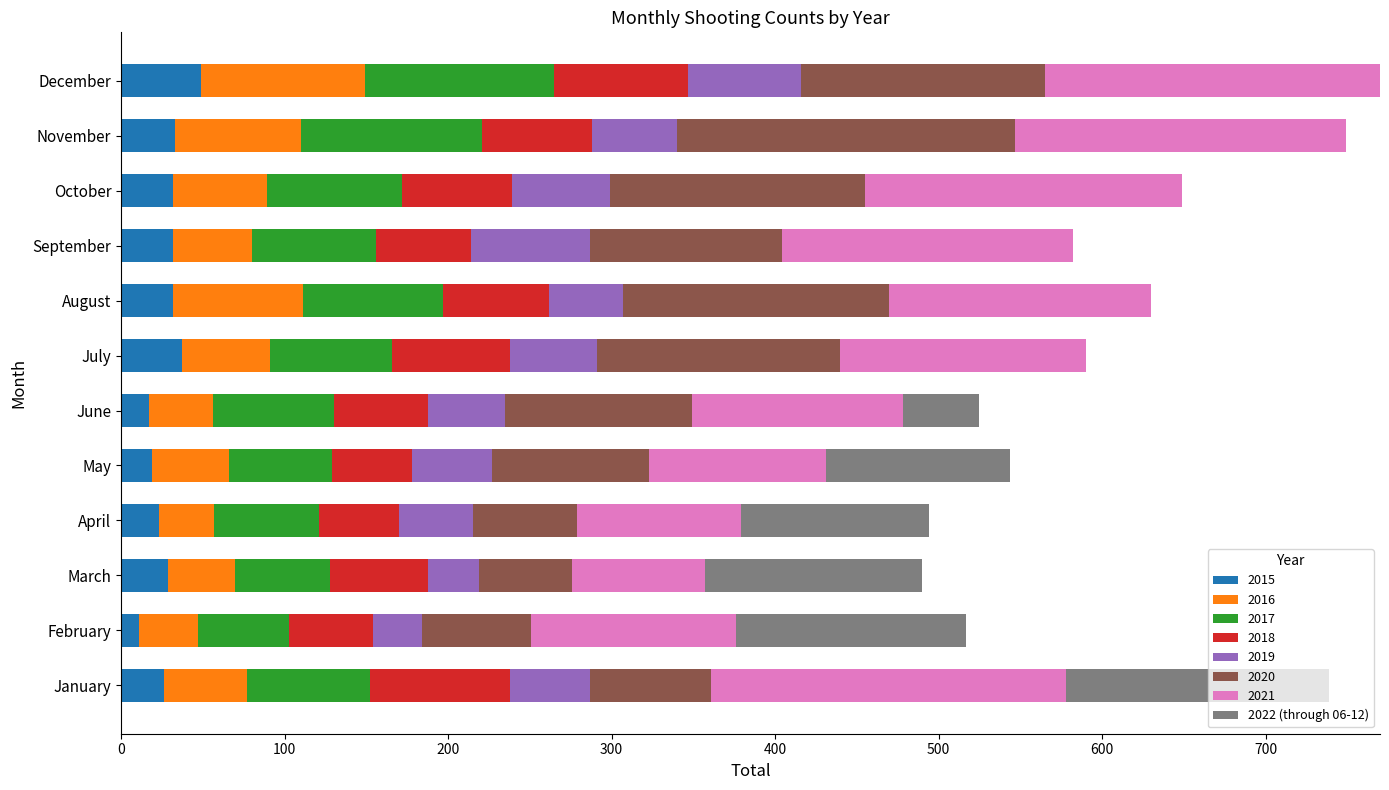

What is the total value across all series at January?

739